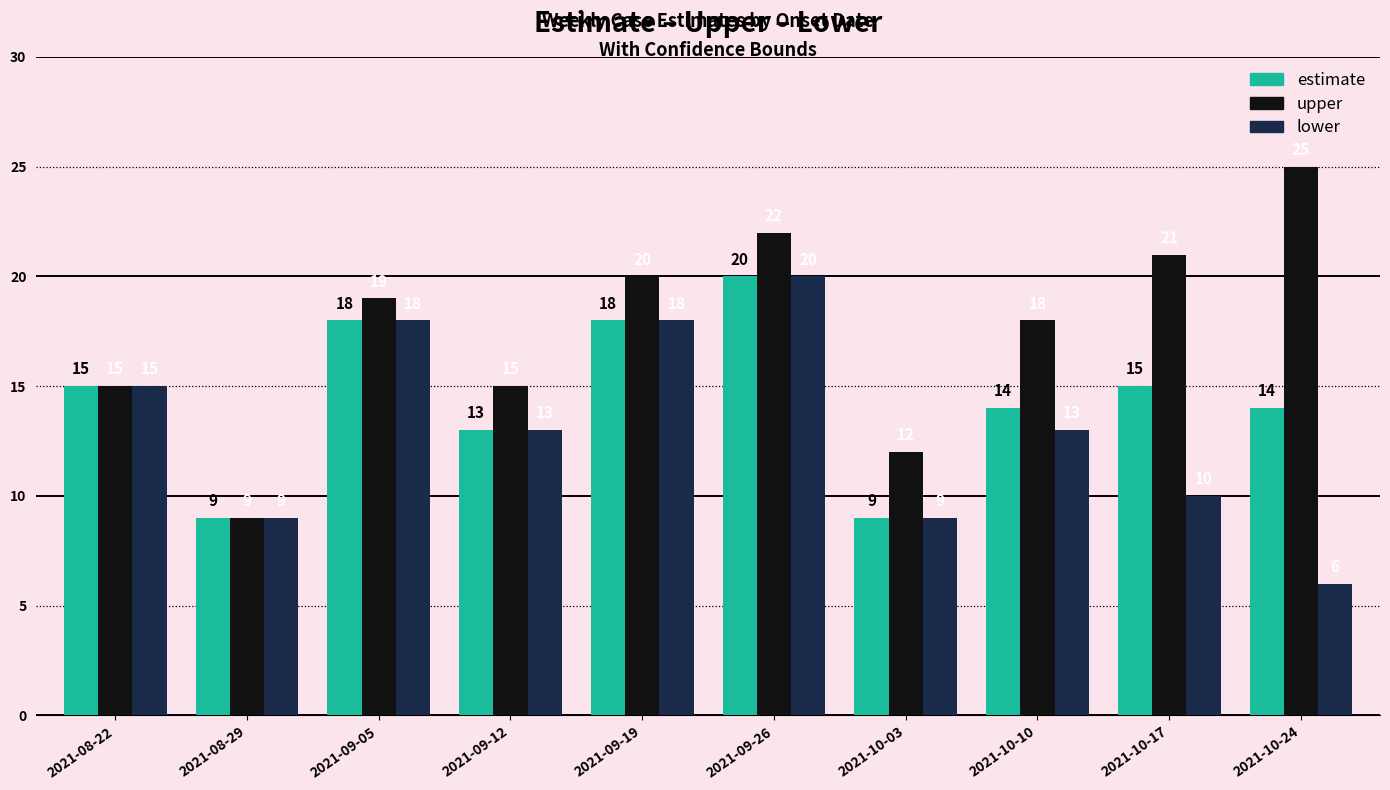

The value of lower at 2021-10-03 is 13. True or false?

False